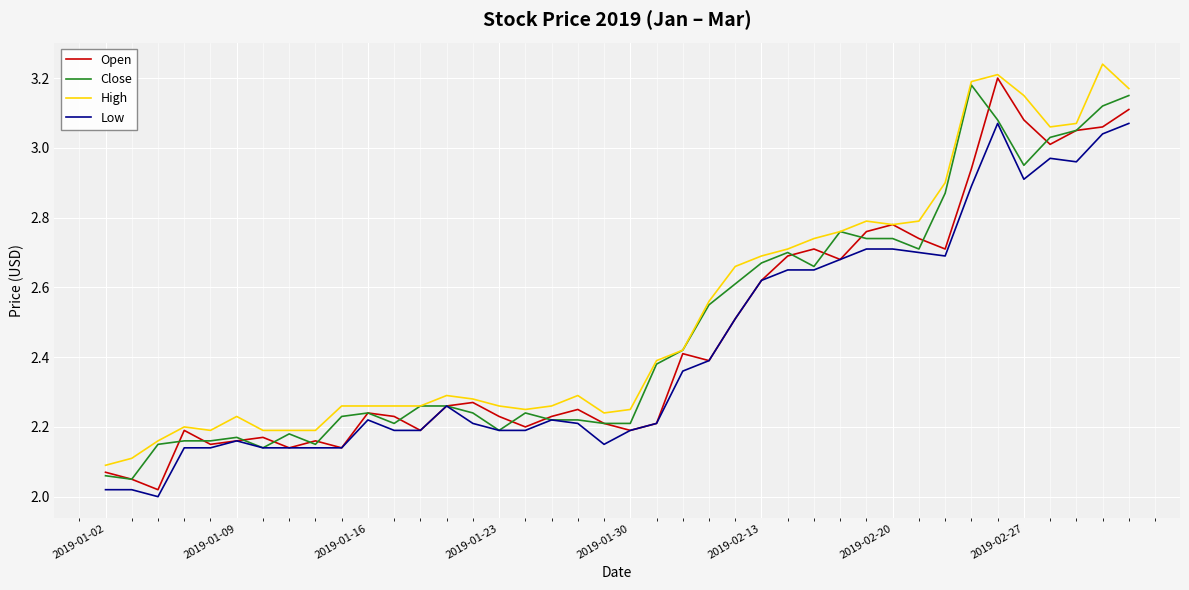

True or false: Low and High intersect in this chart.

False